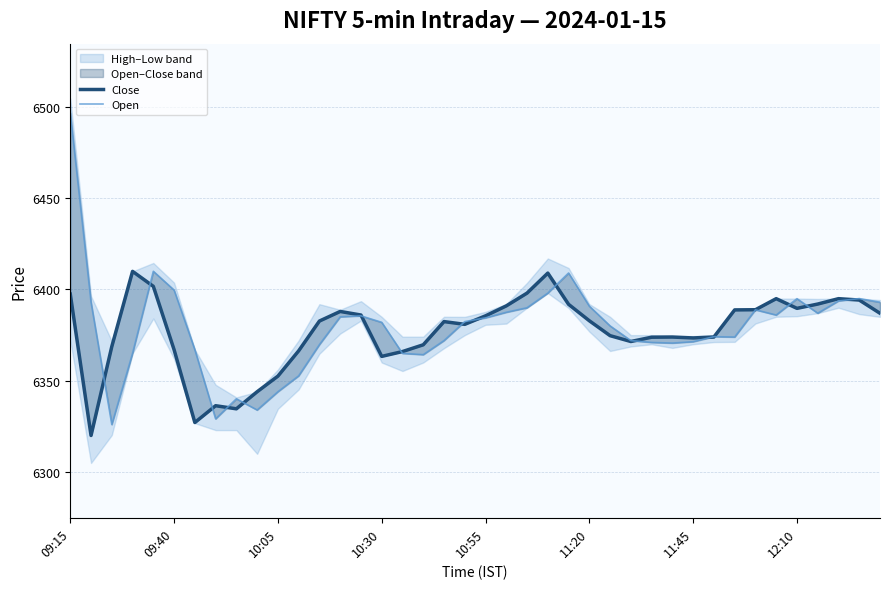

Rank the categories by Open value from lowest to highest.

10:05, 12:10, 9, 8, 10, 11, 17, 16, 10:30, 11:45, 12, 29, 28, 30, 18, 27, 32, 31, 26, 15, 19, 20, 13, 14, 34, 36, 21, 33, 22, 25, 09:40, 39, 37, 35, 38, 23, 11:20, 24, 10:55, 09:15